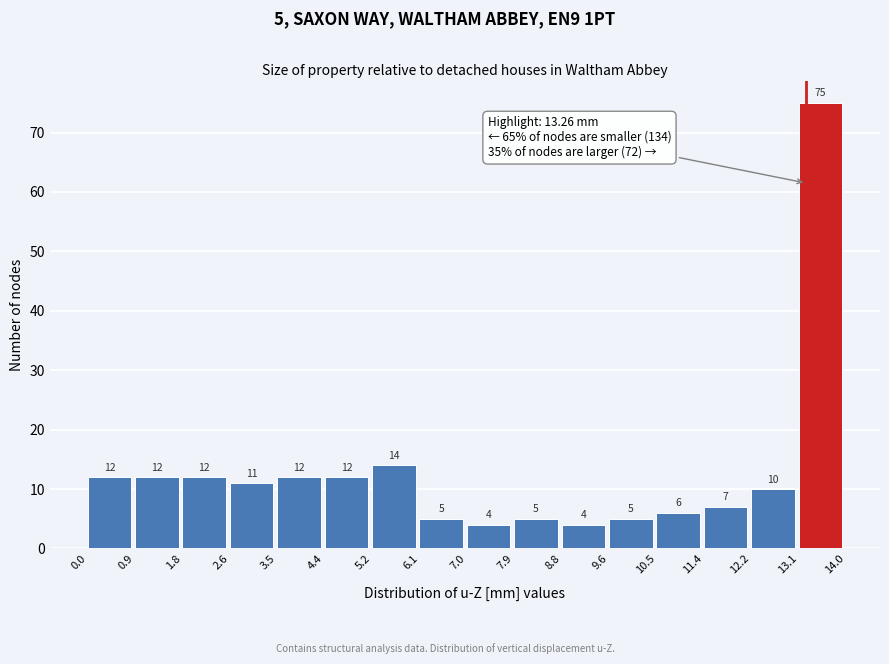

Which range on the x-axis has the tallest bar?

13.1 to 14.0